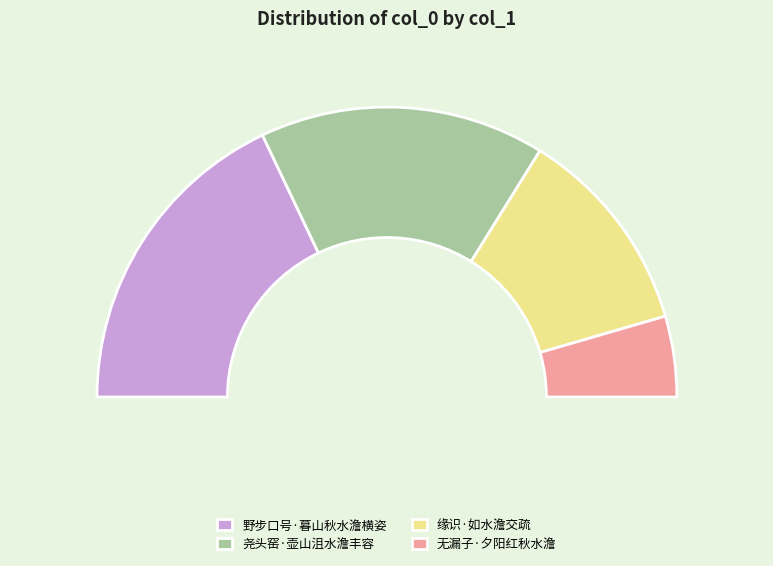

Rank the categories by value from highest to lowest.

野步口号·暮山秋水澹横姿, 尧头窑·壶山沮水澹丰容, 缘识·如水澹交疏, 无漏子·夕阳红秋水澹